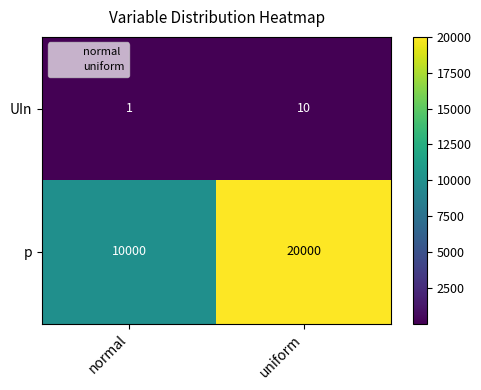

How many categories are shown in the chart?

2